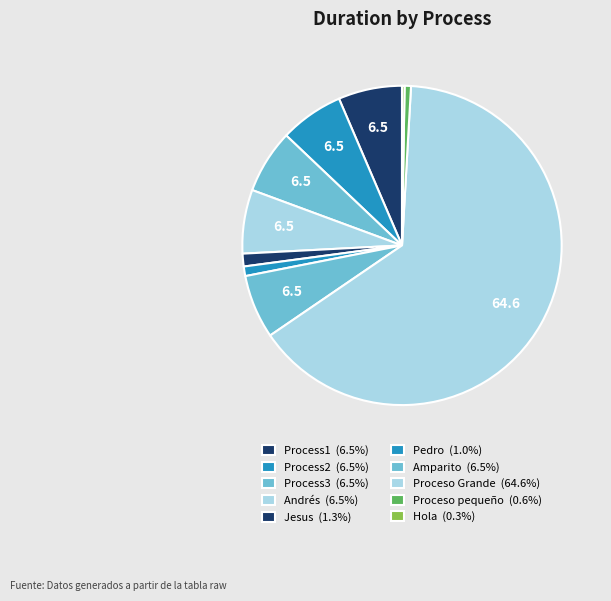

Between Process2 and Jesus, which is larger?

Process2